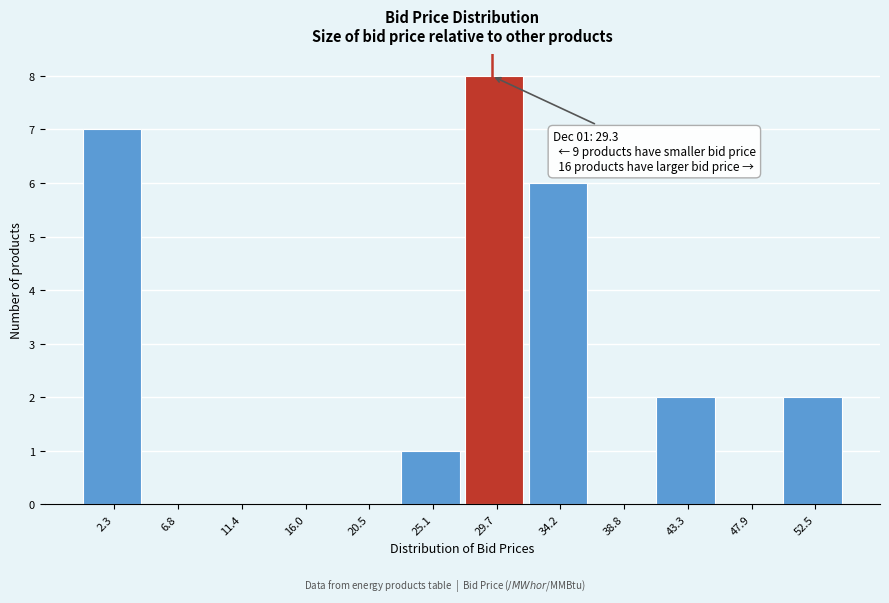

Which range on the x-axis has the tallest bar?

27.5 to 32.0